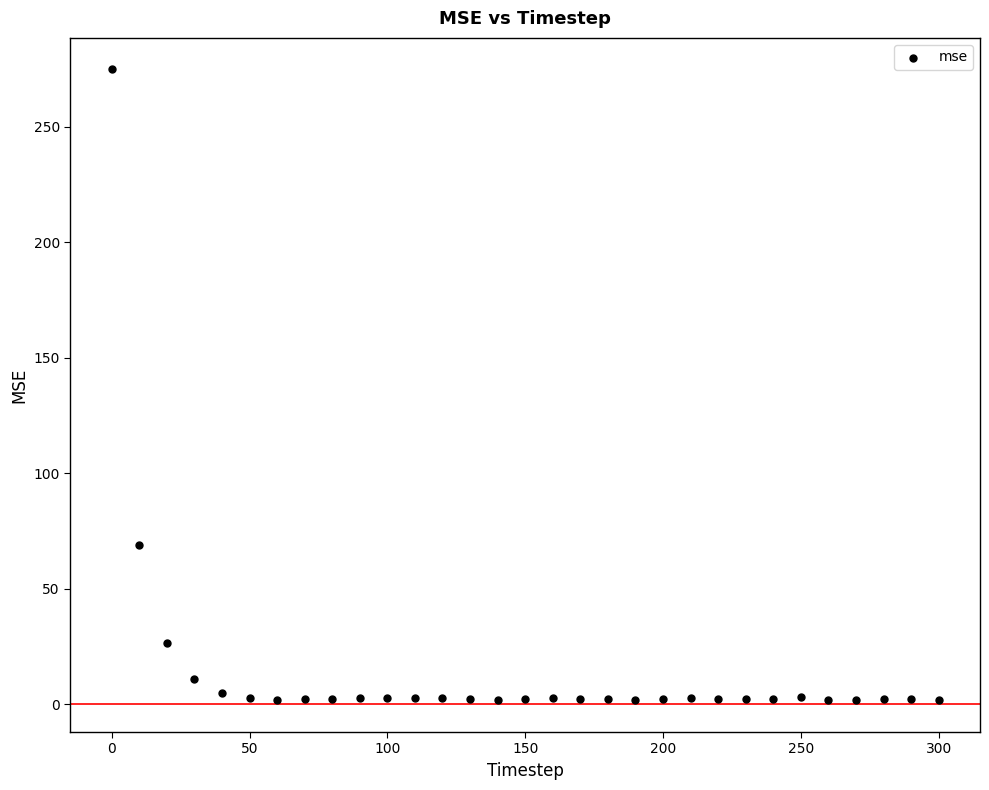

What Y value in the scatter plot is closest to 138?

69.2